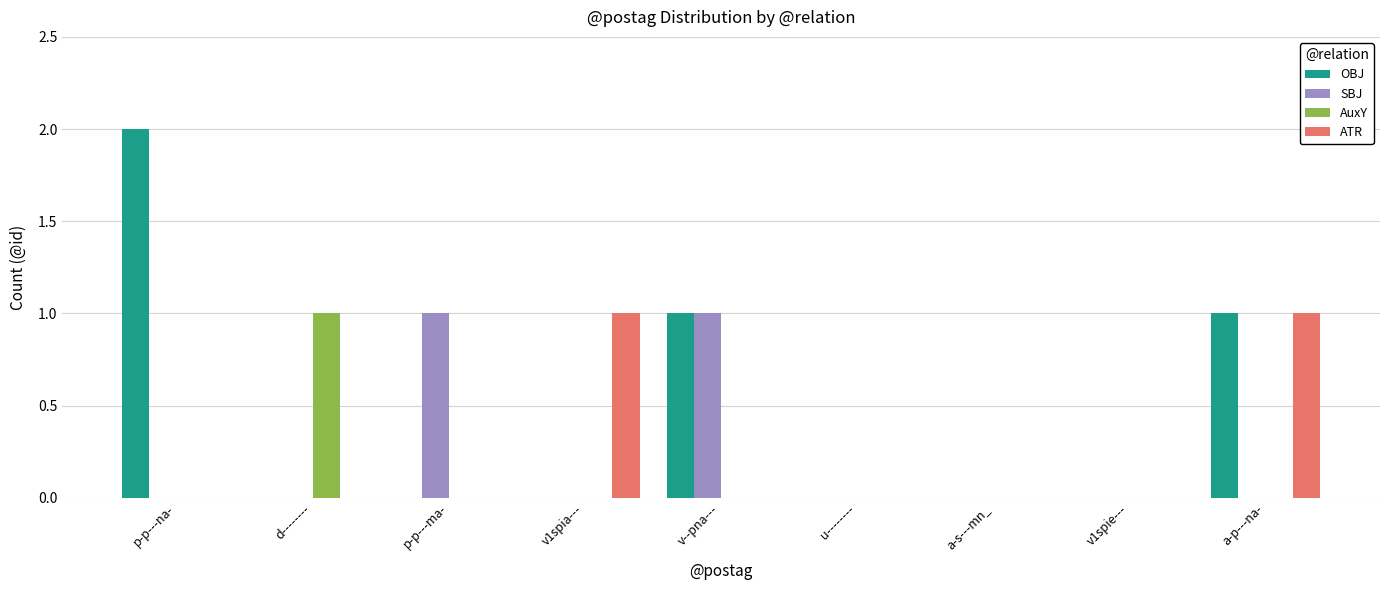

How many groups of bars are there?

9